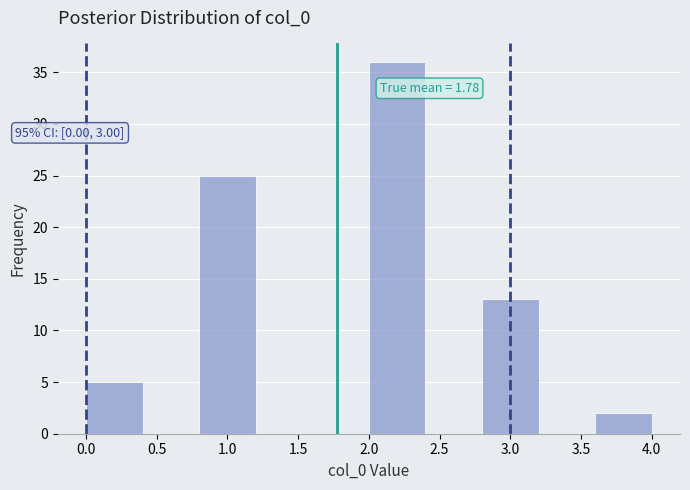

Over which range of the x-axis is the bar tallest?

2.0 to 2.4